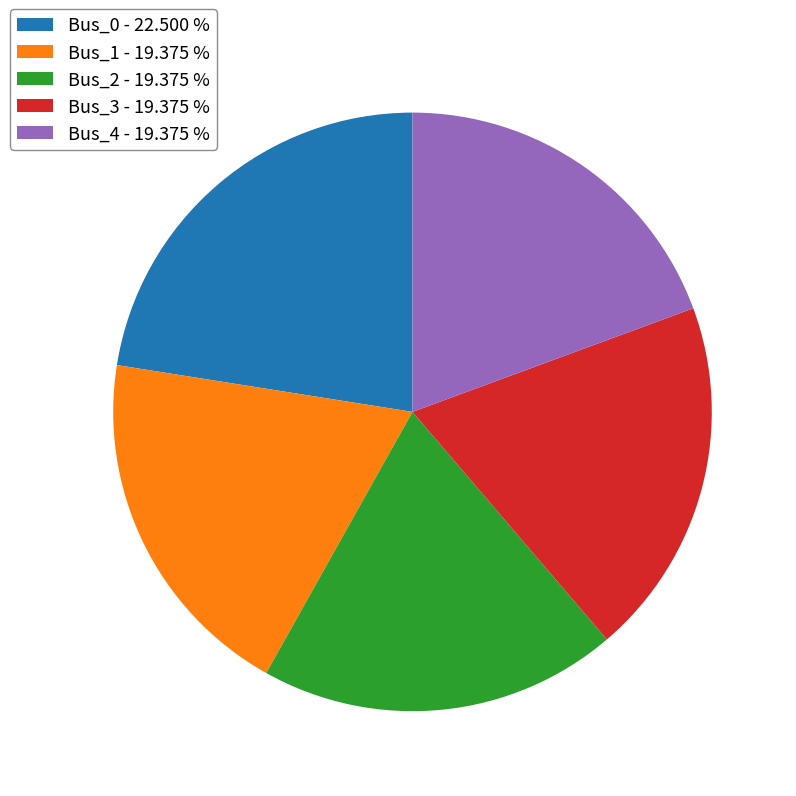

Is it true that Bus_4 is 30% of the pie?

False